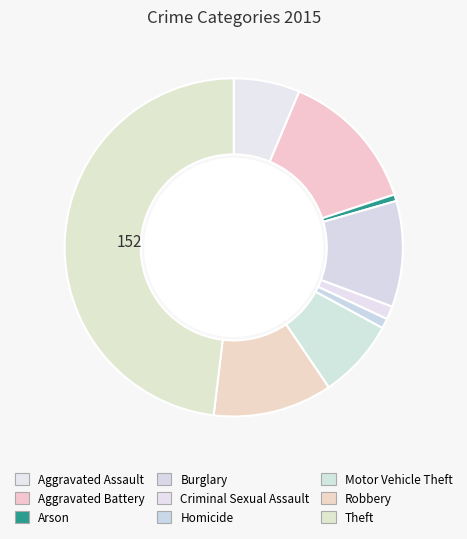

To the nearest percent, what is the difference between the Theft and Robbery slice percentages?

37%